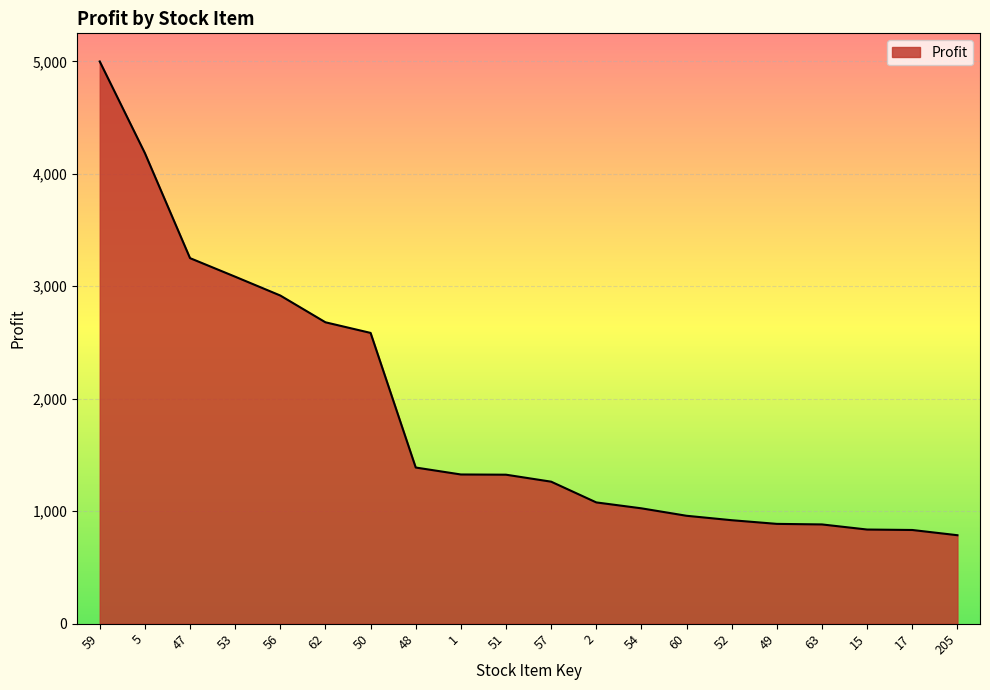

How many values exceed 1324?

10